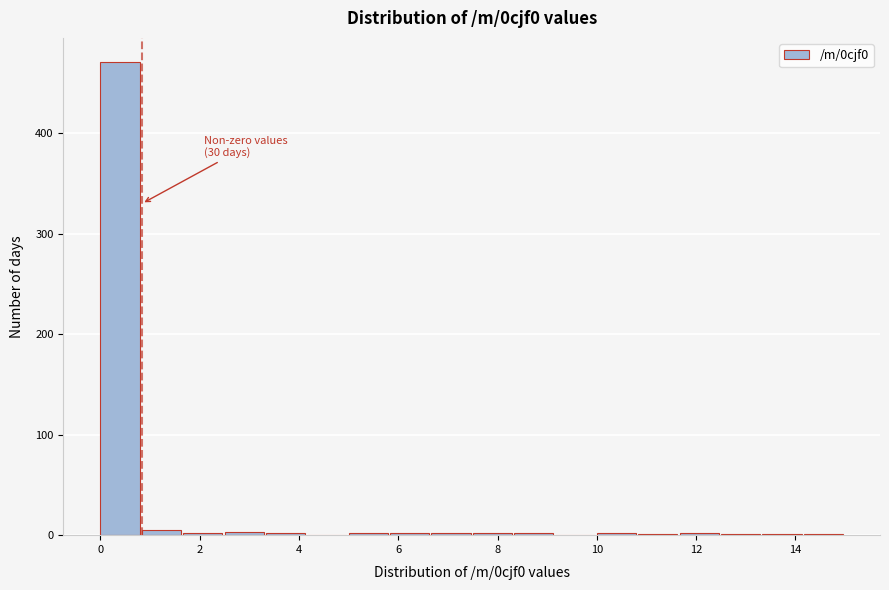

Over which range of the x-axis is the bar tallest?

0.0 to 0.8